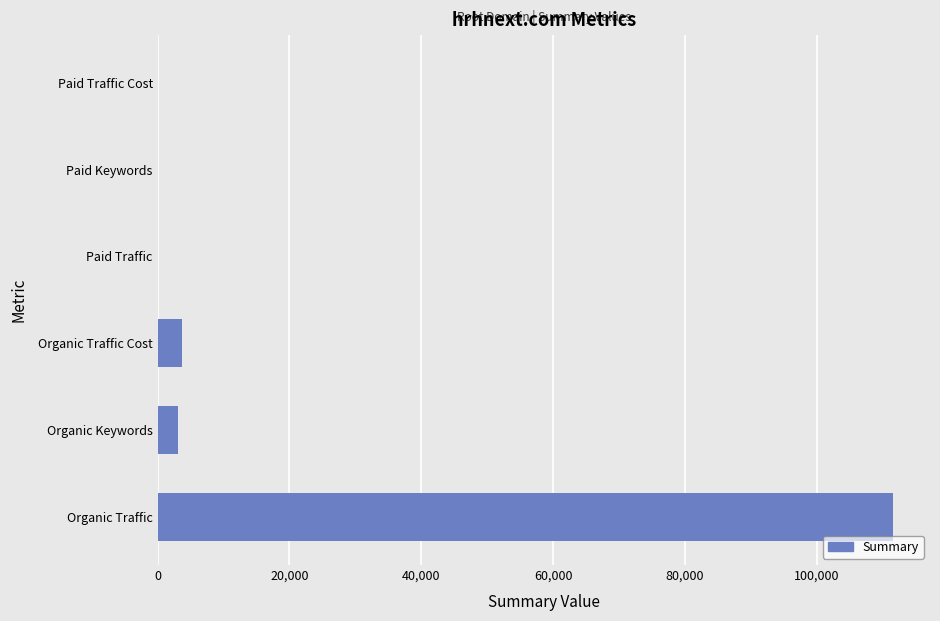

Where is the data nearest to the value 55818?

Organic Traffic Cost